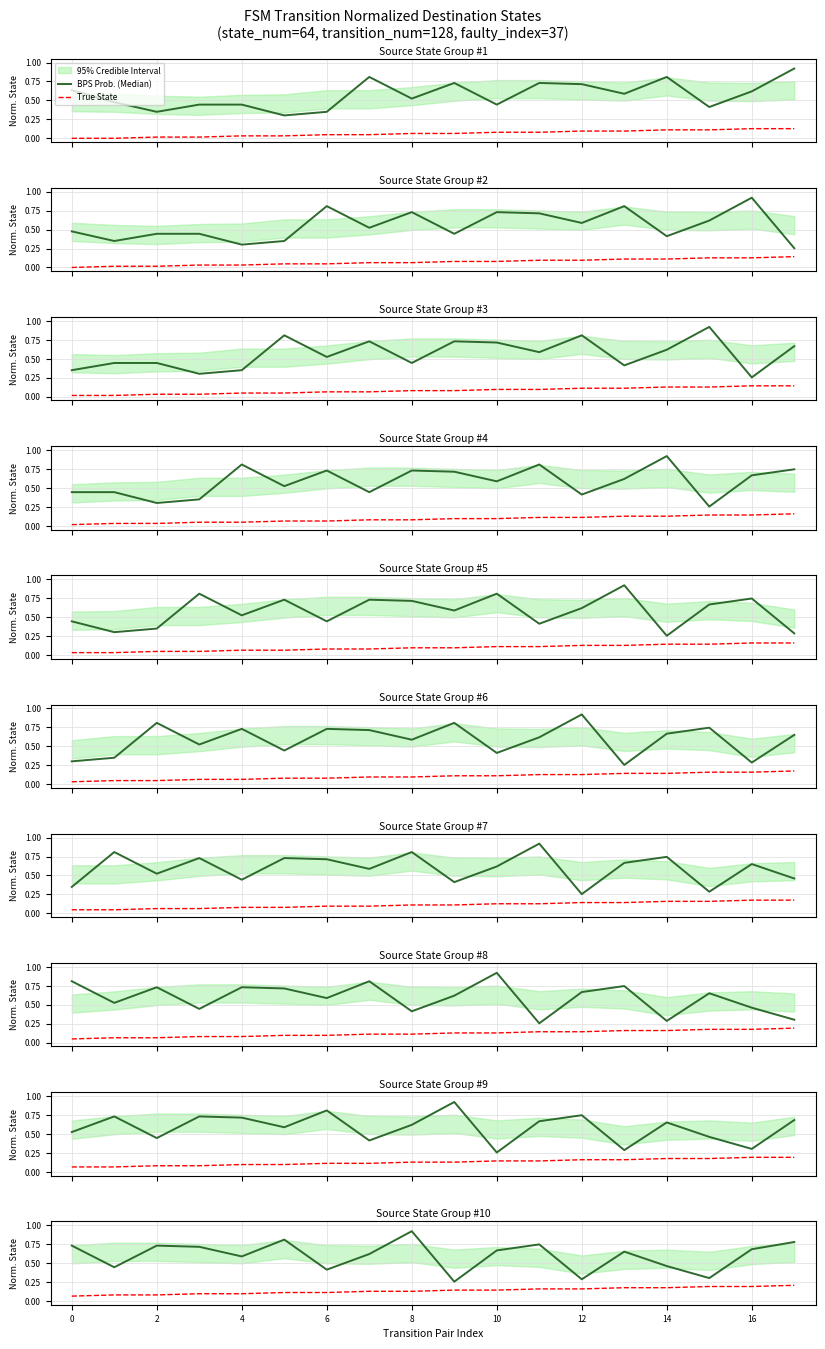

What is the value of the BPS Prob. (Median) point at the 6th from the left?

0.8